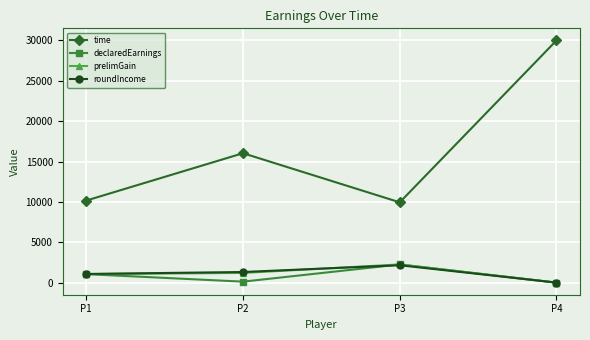

How many interior local peaks does the declaredEarnings series have?

1